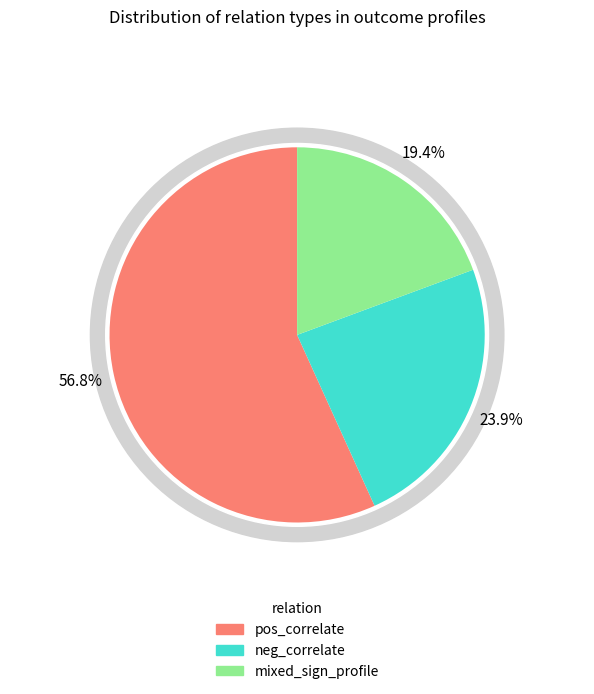

To the nearest percent, what is the average slice percentage?

33%